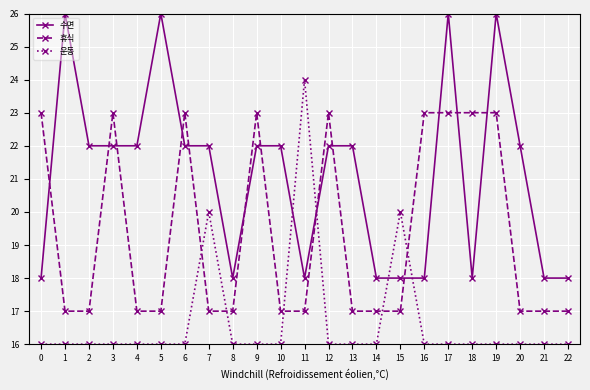

Rank the series by their maximum value, from lowest to highest.

휴식, 운동, 수면